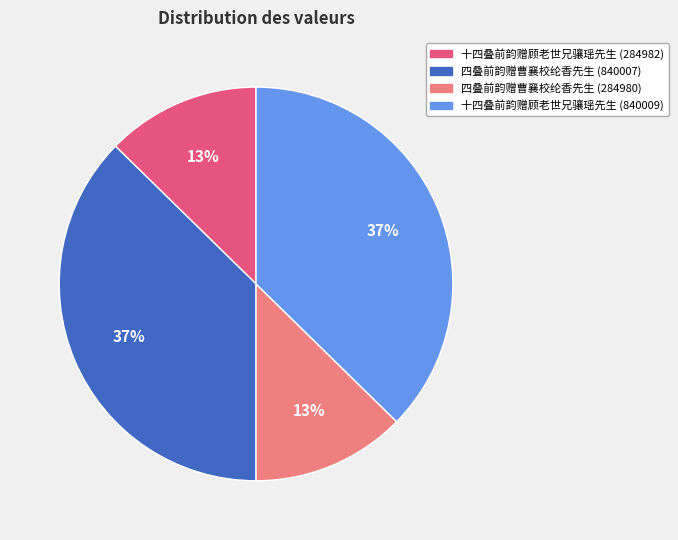

Is it true that 十四叠前韵赠顾老世兄骧瑶先生 (284982) is 1% of the pie?

False